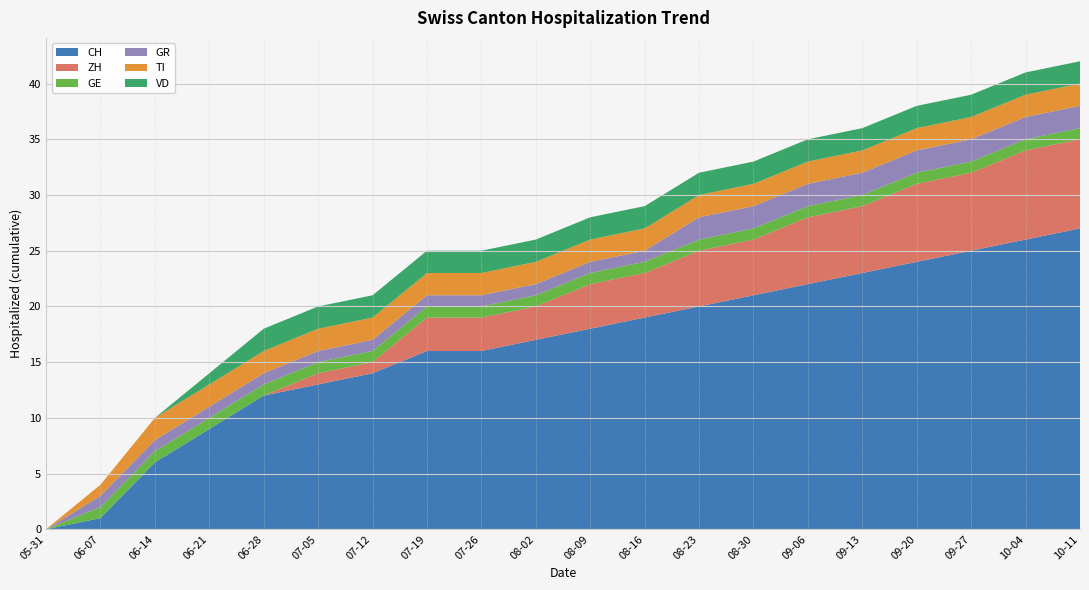

Reading left to right, extract all data points from this chart.

CH: 2020-05-31=0	2020-06-07=1	2020-06-14=6	2020-06-21=9	2020-06-28=12	2020-07-05=13	2020-07-12=14	2020-07-19=16	2020-07-26=16	2020-08-02=17	2020-08-09=18	2020-08-16=19	2020-08-23=20	2020-08-30=21	2020-09-06=22	2020-09-13=23	2020-09-20=24	2020-09-27=25	2020-10-04=26	2020-10-11=27
ZH: 2020-05-31=0	2020-06-07=0	2020-06-14=0	2020-06-21=0	2020-06-28=0	2020-07-05=1	2020-07-12=1	2020-07-19=3	2020-07-26=3	2020-08-02=3	2020-08-09=4	2020-08-16=4	2020-08-23=5	2020-08-30=5	2020-09-06=6	2020-09-13=6	2020-09-20=7	2020-09-27=7	2020-10-04=8	2020-10-11=8
GE: 2020-05-31=0	2020-06-07=1	2020-06-14=1	2020-06-21=1	2020-06-28=1	2020-07-05=1	2020-07-12=1	2020-07-19=1	2020-07-26=1	2020-08-02=1	2020-08-09=1	2020-08-16=1	2020-08-23=1	2020-08-30=1	2020-09-06=1	2020-09-13=1	2020-09-20=1	2020-09-27=1	2020-10-04=1	2020-10-11=1
GR: 2020-05-31=0	2020-06-07=1	2020-06-14=1	2020-06-21=1	2020-06-28=1	2020-07-05=1	2020-07-12=1	2020-07-19=1	2020-07-26=1	2020-08-02=1	2020-08-09=1	2020-08-16=1	2020-08-23=2	2020-08-30=2	2020-09-06=2	2020-09-13=2	2020-09-20=2	2020-09-27=2	2020-10-04=2	2020-10-11=2
TI: 2020-05-31=0	2020-06-07=1	2020-06-14=2	2020-06-21=2	2020-06-28=2	2020-07-05=2	2020-07-12=2	2020-07-19=2	2020-07-26=2	2020-08-02=2	2020-08-09=2	2020-08-16=2	2020-08-23=2	2020-08-30=2	2020-09-06=2	2020-09-13=2	2020-09-20=2	2020-09-27=2	2020-10-04=2	2020-10-11=2
VD: 2020-05-31=0	2020-06-07=0	2020-06-14=0	2020-06-21=1	2020-06-28=2	2020-07-05=2	2020-07-12=2	2020-07-19=2	2020-07-26=2	2020-08-02=2	2020-08-09=2	2020-08-16=2	2020-08-23=2	2020-08-30=2	2020-09-06=2	2020-09-13=2	2020-09-20=2	2020-09-27=2	2020-10-04=2	2020-10-11=2